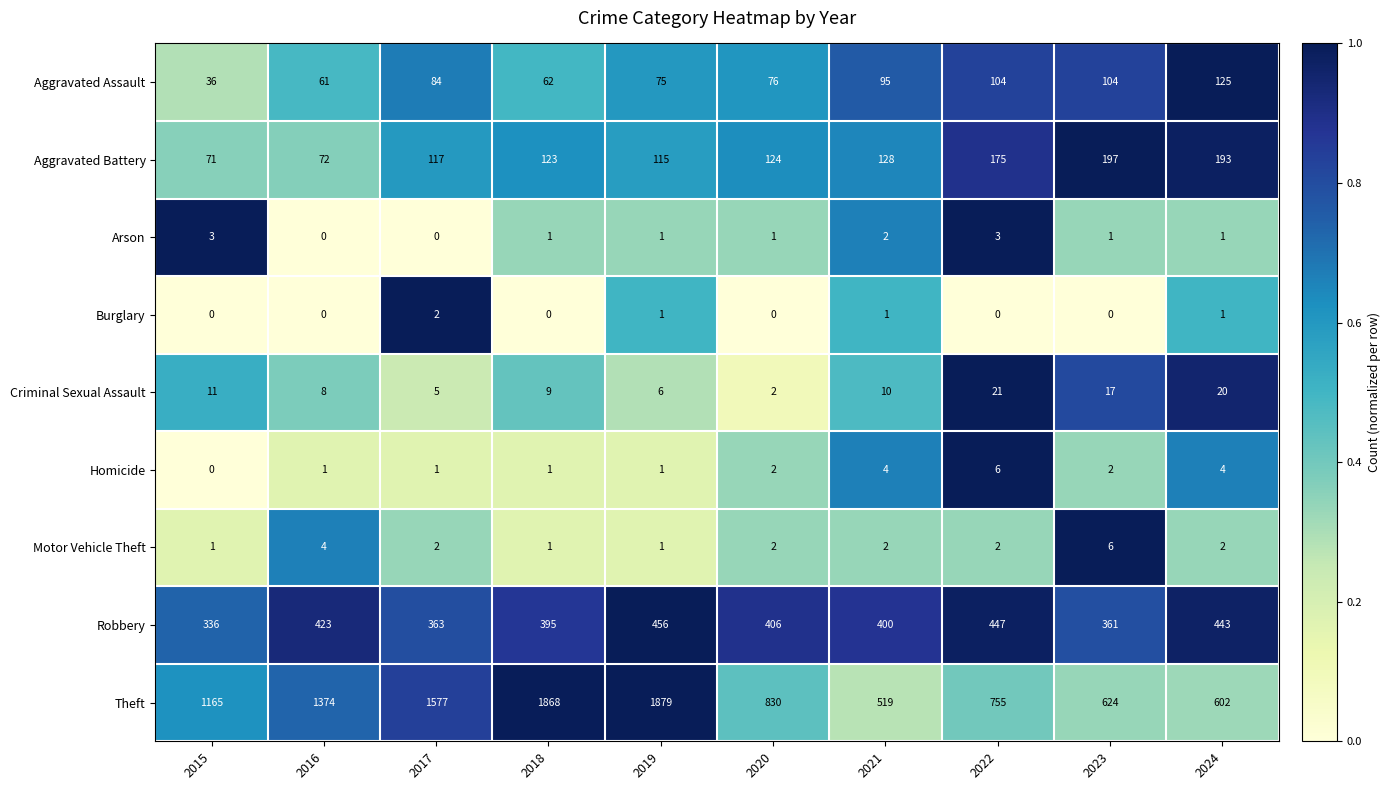

At which label does Theft reach its minimum?

2021